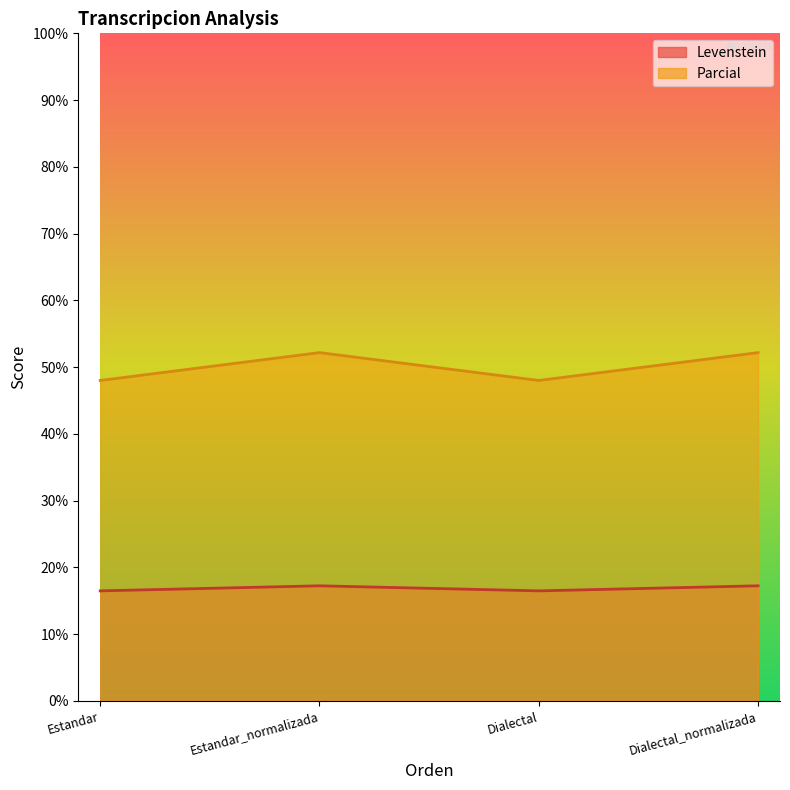

How many Parcial values are between 16 and 17?

2